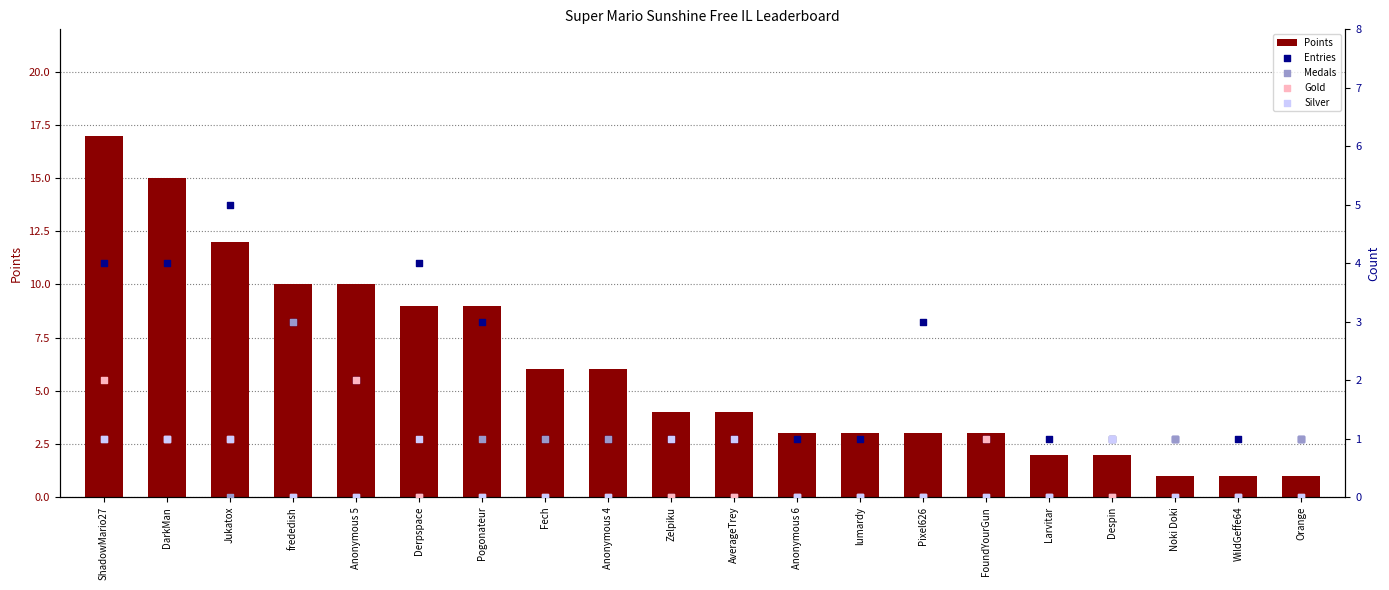

Is the value of Silver at WildGeffe64 greater than the value of Entries at Fech?

No